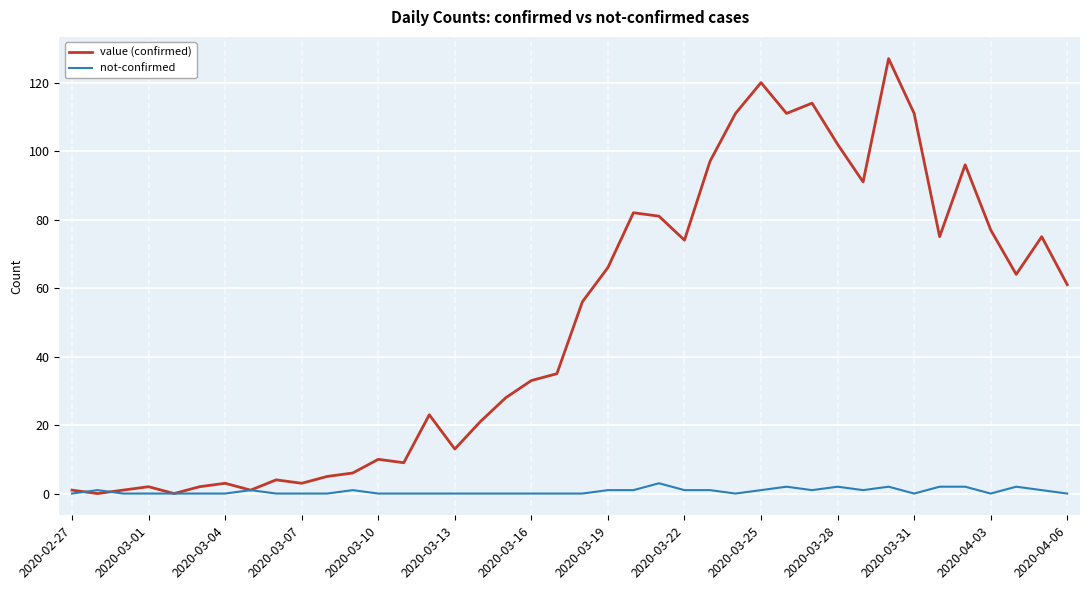

Rank the series by their maximum value, from highest to lowest.

value (confirmed), not-confirmed